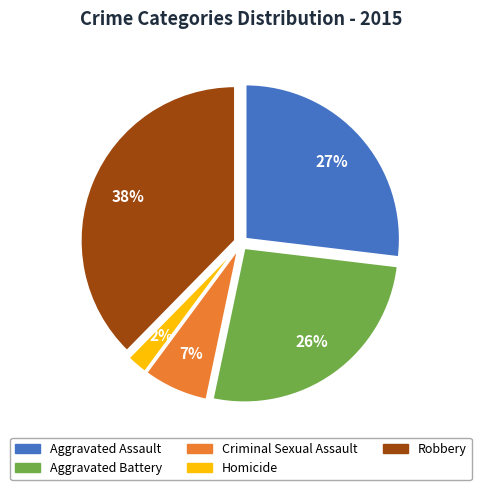

Which category has the biggest portion of the pie?

Robbery